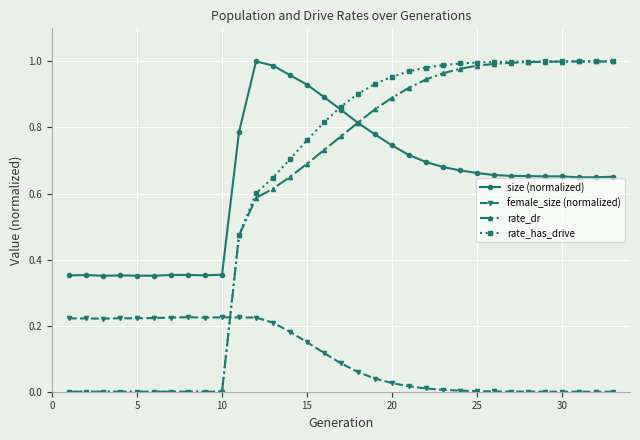

Is this an area chart (filled region under the line)?

No